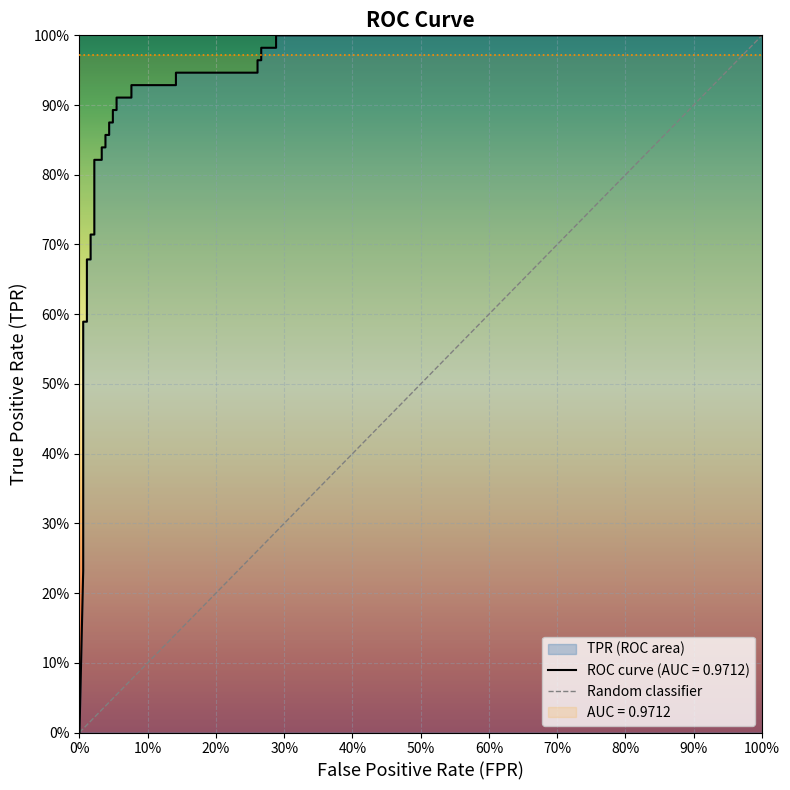

Is it true that the value at 0% is 0?

True